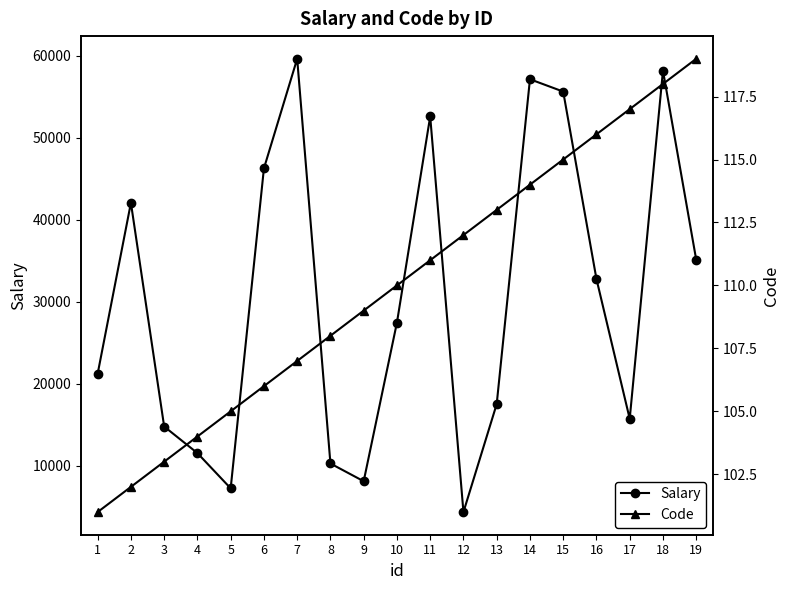

True or false: Code and Salary intersect in this chart.

False